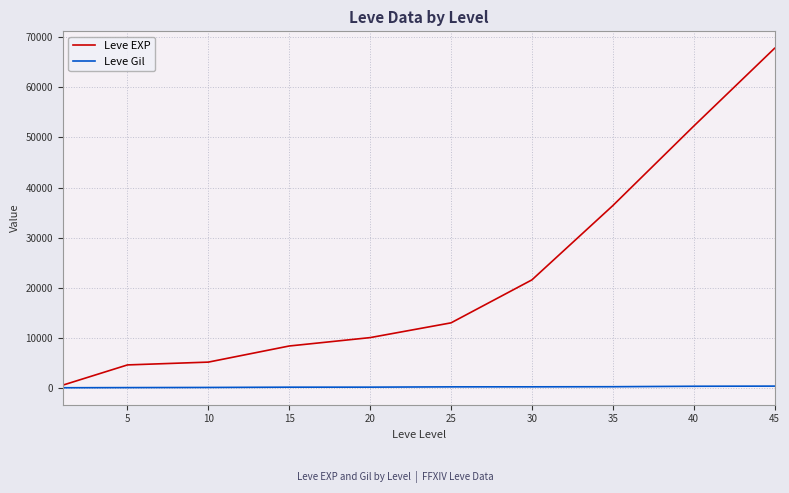

Which series has the largest total across all categories?

Leve EXP